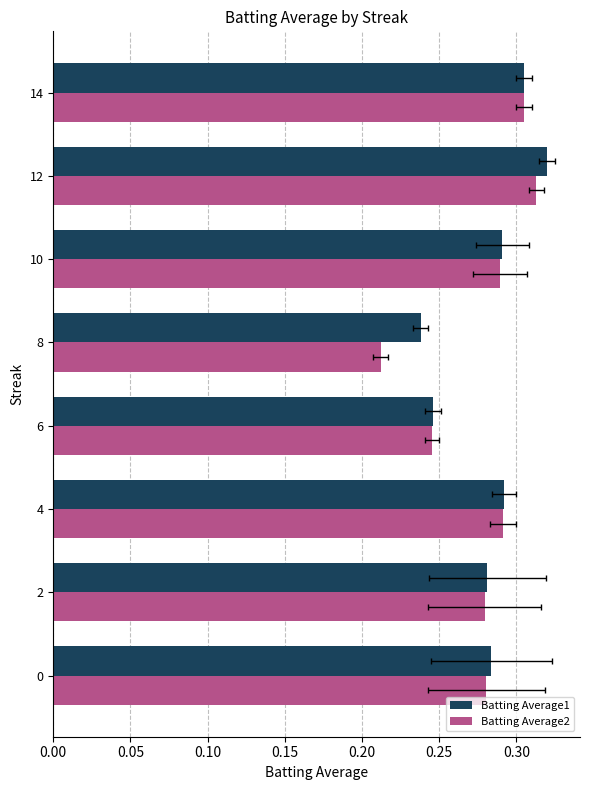

List the series in order of their overall mean, highest first.

Batting Average1, Batting Average2